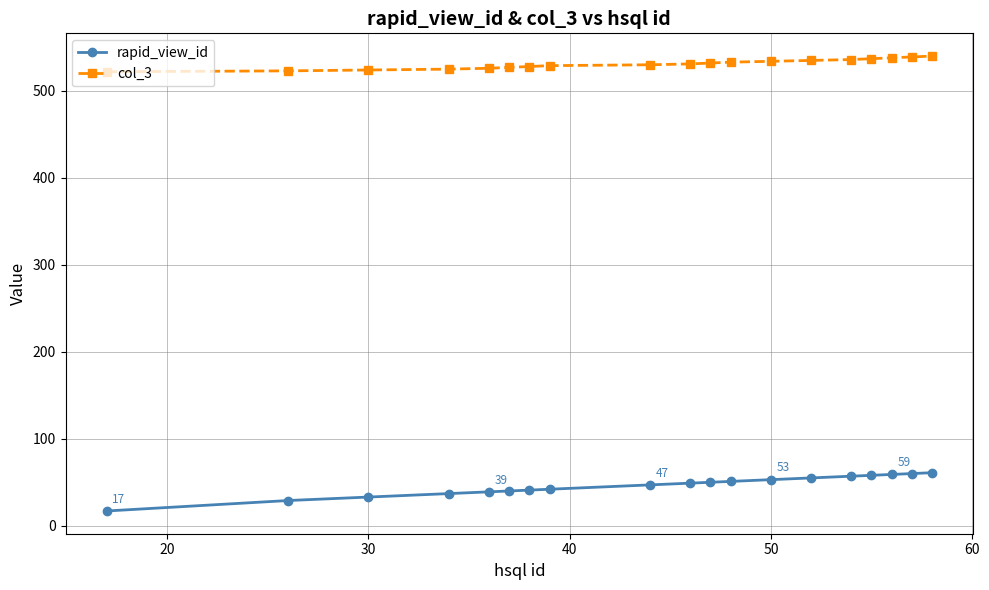

What is the smallest value displayed?

17